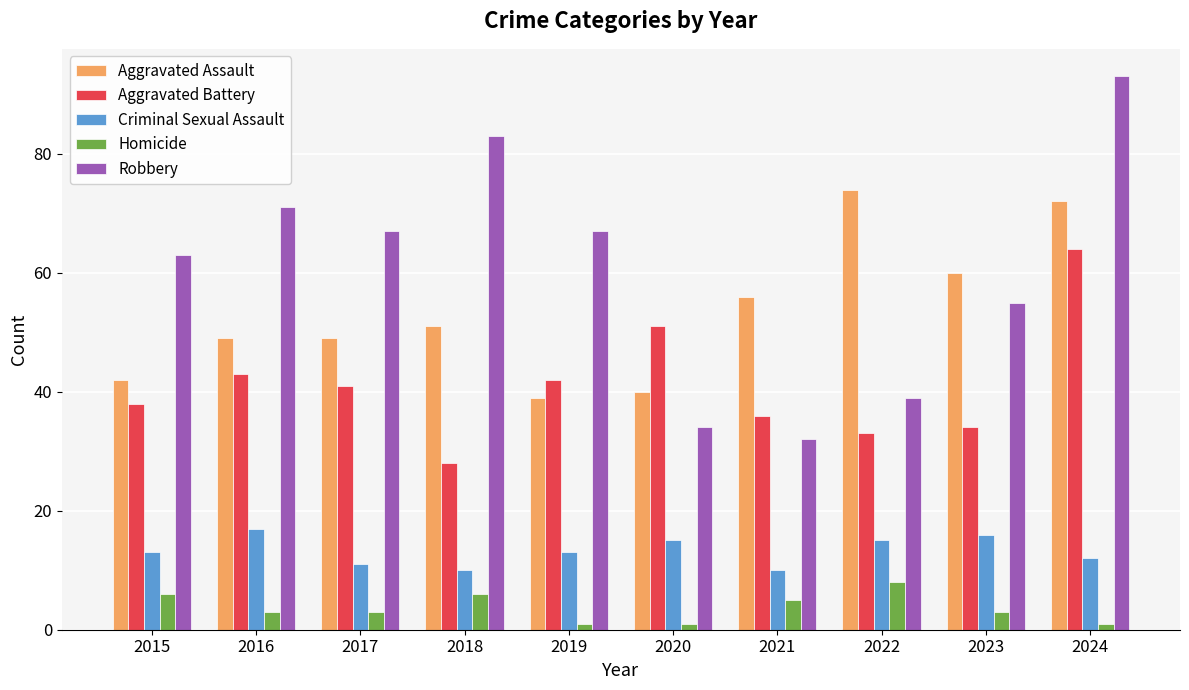

What is the total value across all series at 2021?

139